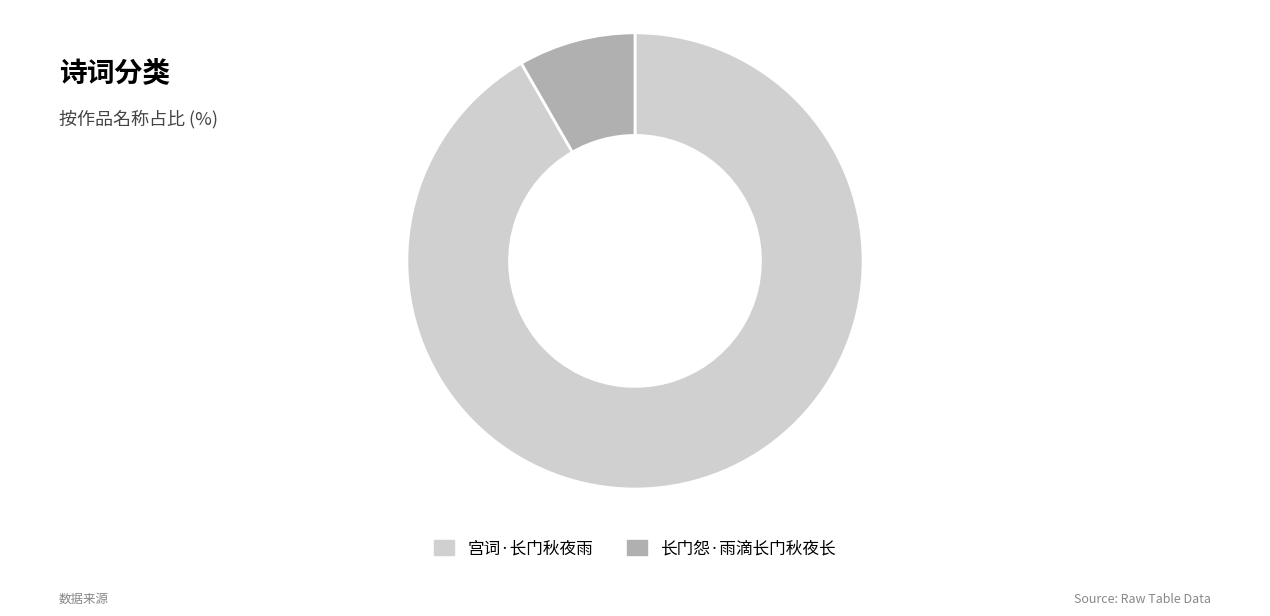

Which slice is the largest?

宫词·长门秋夜雨